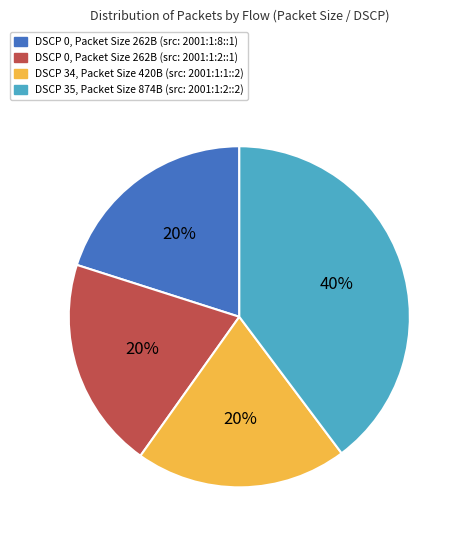

How many segments does this pie chart have?

4